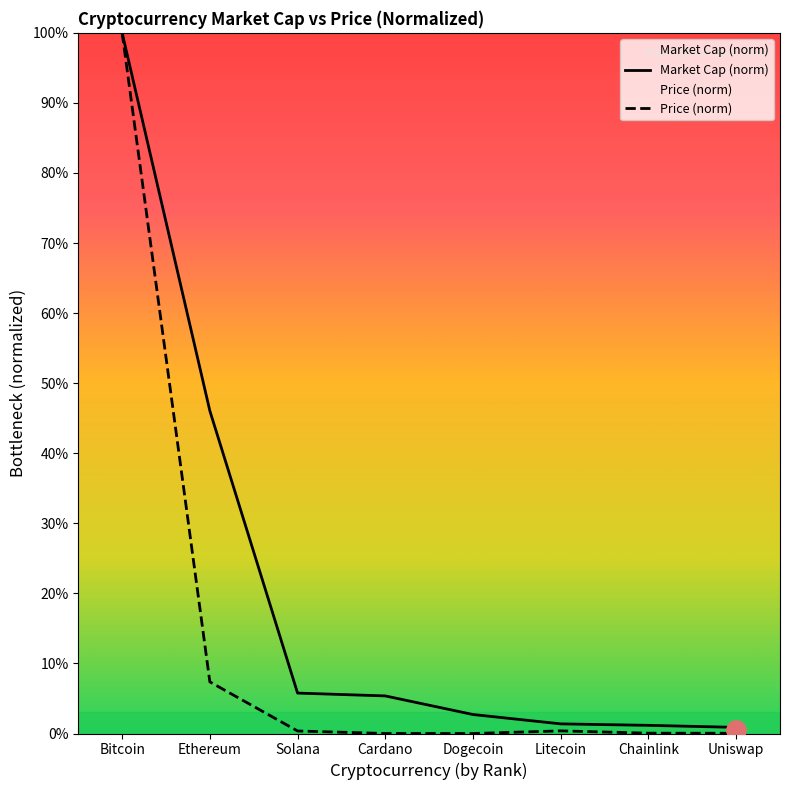

At how many categories does at least one series exceed 0?

8